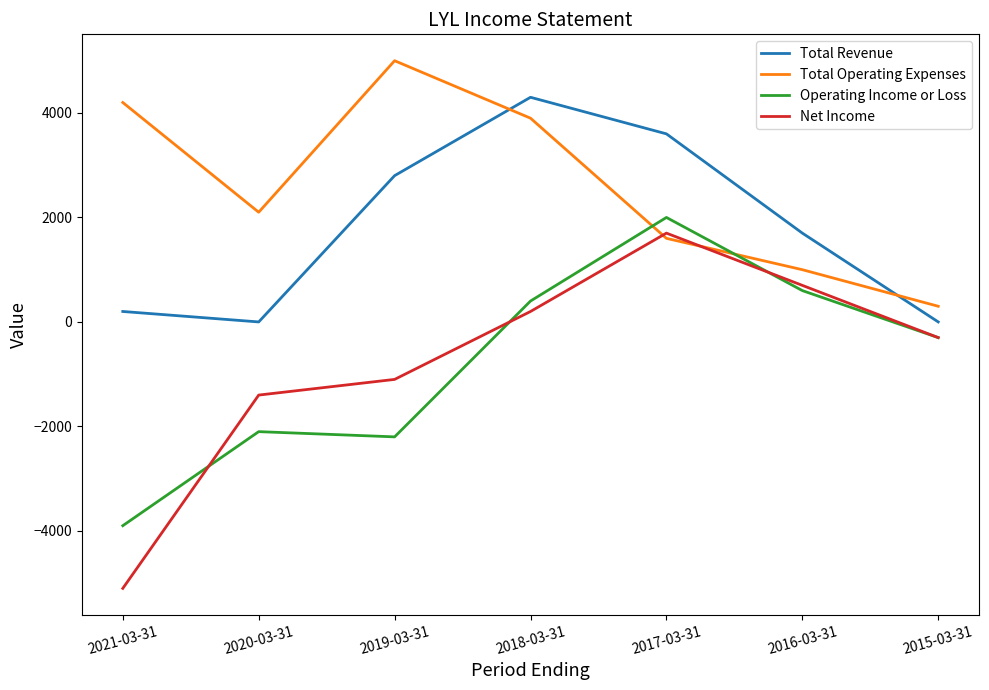

True or false: Net Income and Total Revenue intersect in this chart.

False